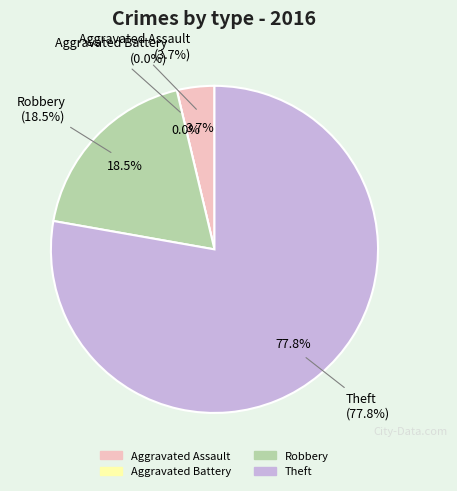

To the nearest percent, what is the difference between the largest and smallest slice percentages?

78%